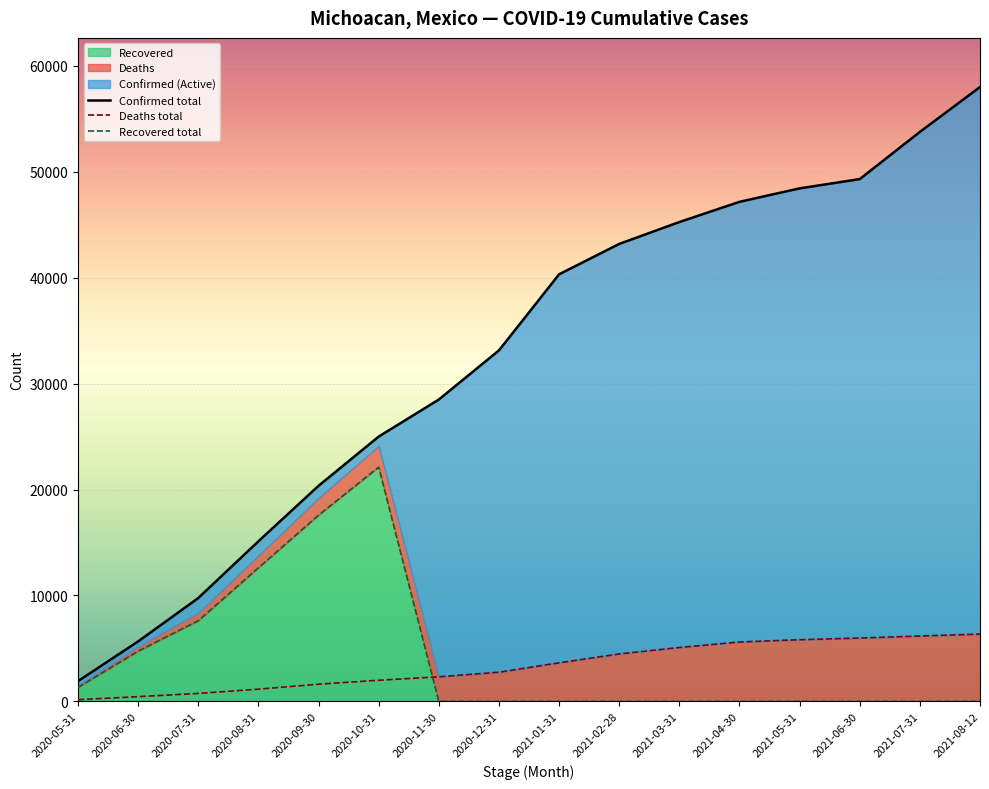

Rank the series by their maximum value, from highest to lowest.

Confirmed, Recovered, Deaths